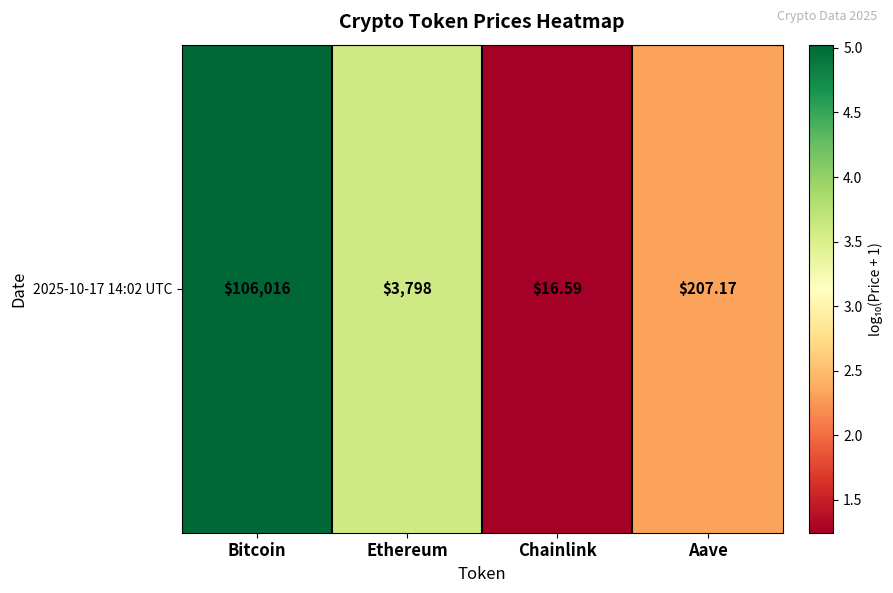

Reading left to right, transcribe all the data shown in this chart.

Bitcoin=5.0	Ethereum=3.6	Chainlink=1.2	Aave=2.3